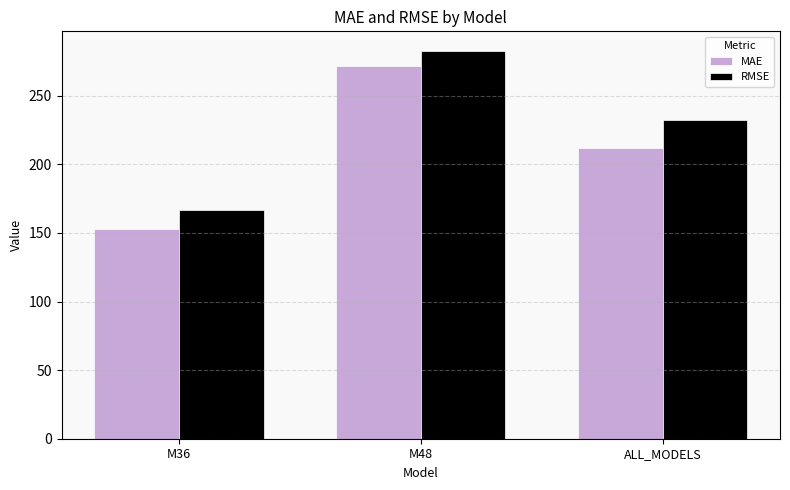

The RMSE series shows 282.9 at M48. True or false?

True